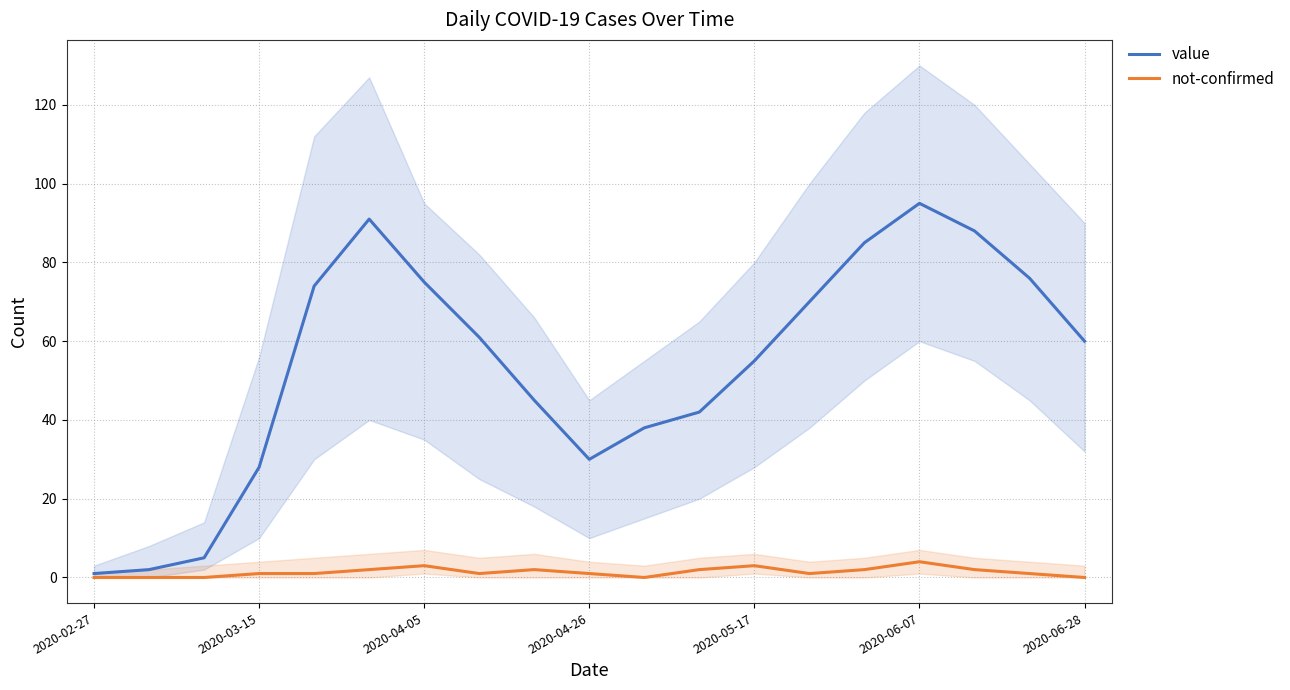

Is it true that not-confirmed equals 3 at 2020-04-05?

True